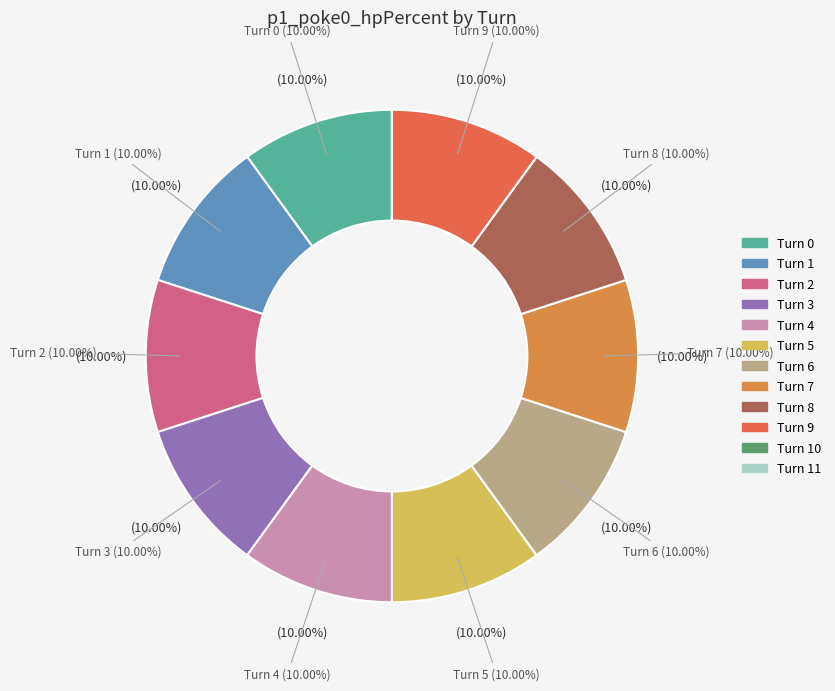

Is it true that Turn 5 is 3% of the pie?

False